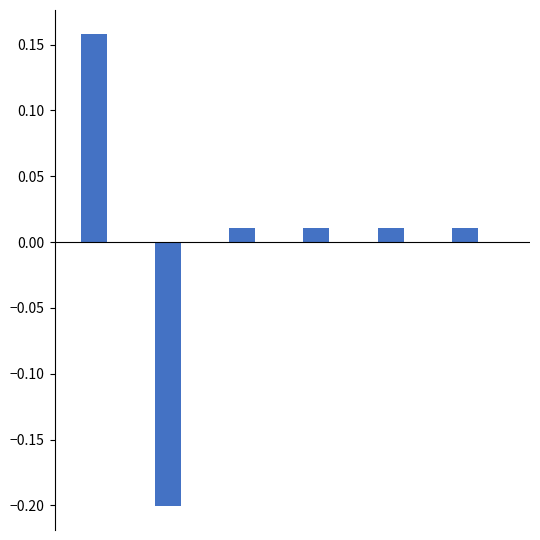

What is the difference between the maximum and minimum values?

0.4